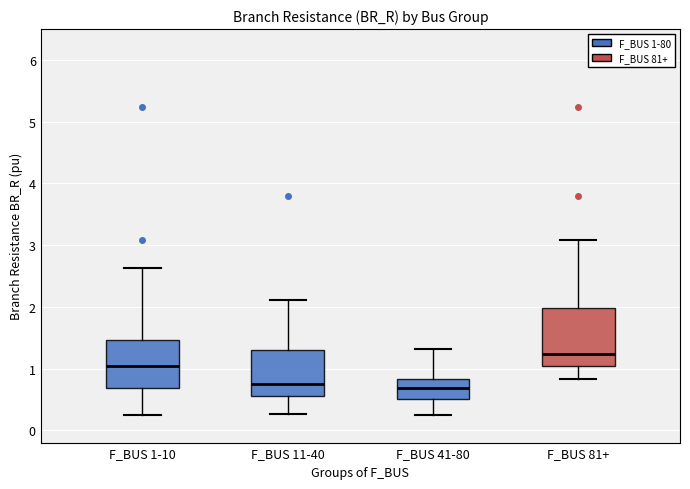

Which box has the highest median line?

F_BUS 81+